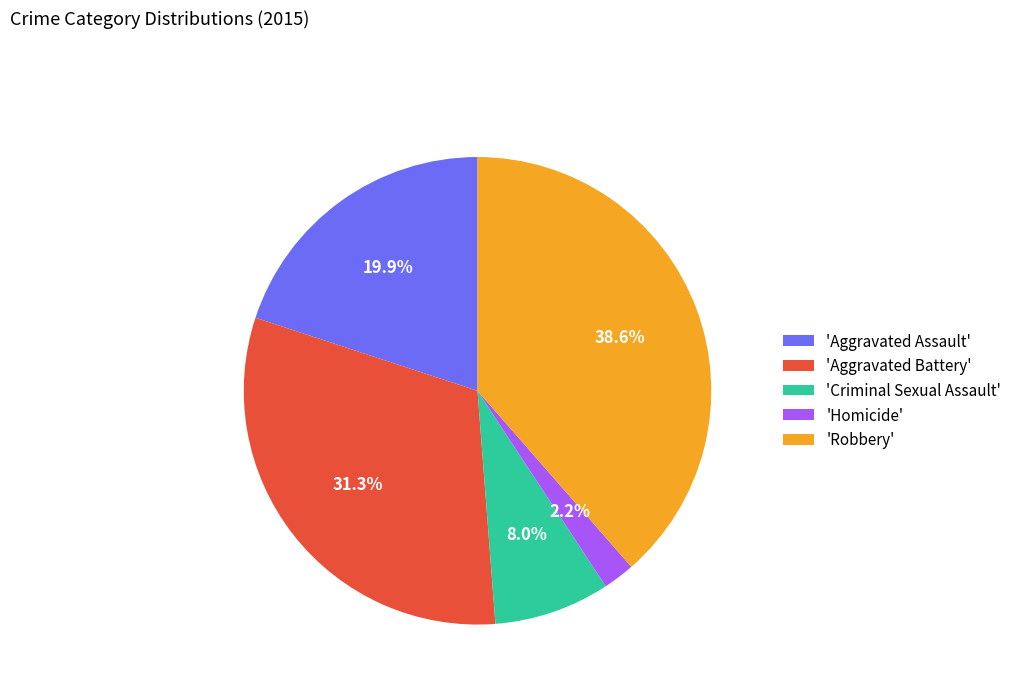

Approximately how many times larger is the value at 'Aggravated Assault' compared to 'Criminal Sexual Assault'?

2.5